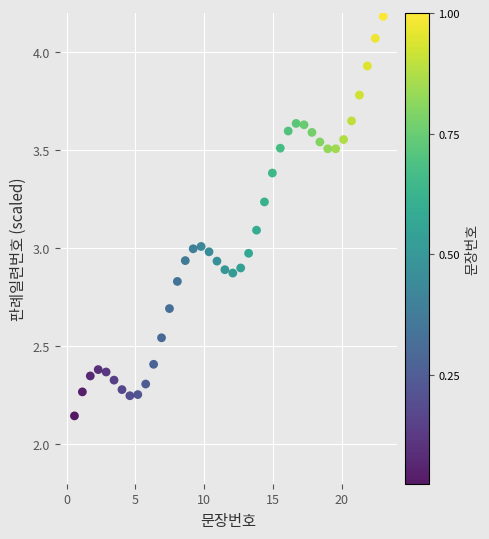

What is the range of Y values (max minus min)?

2.0